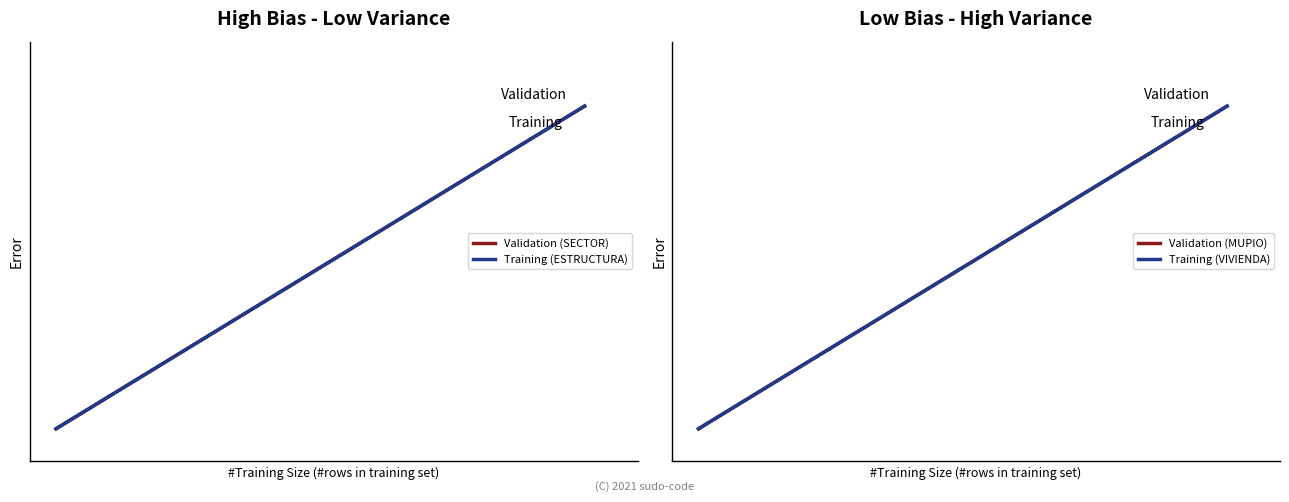

The value of Validation (MUPIO) at 0 is 0. True or false?

True